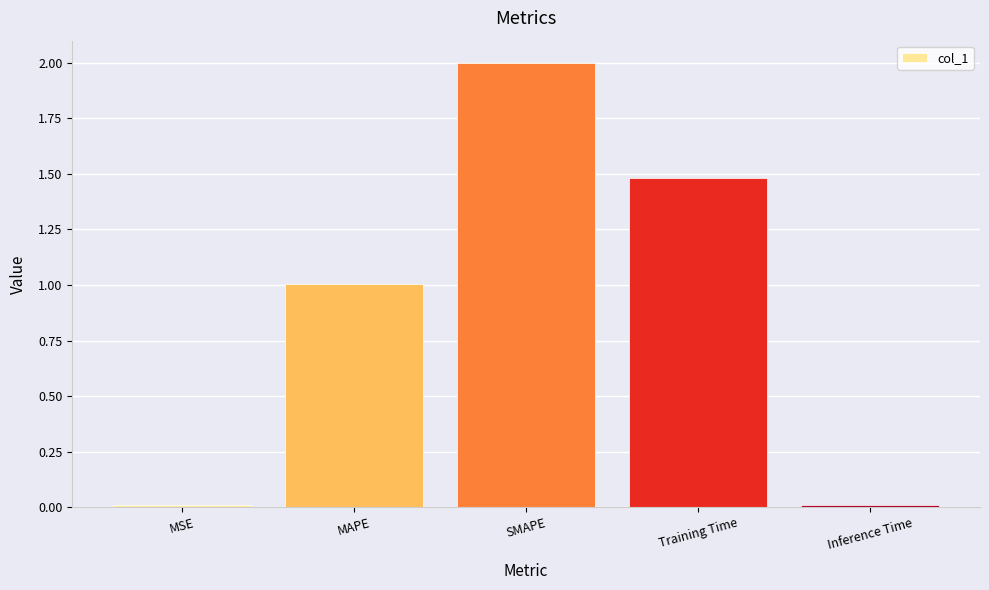

What is the difference between the maximum and minimum values?

2.0